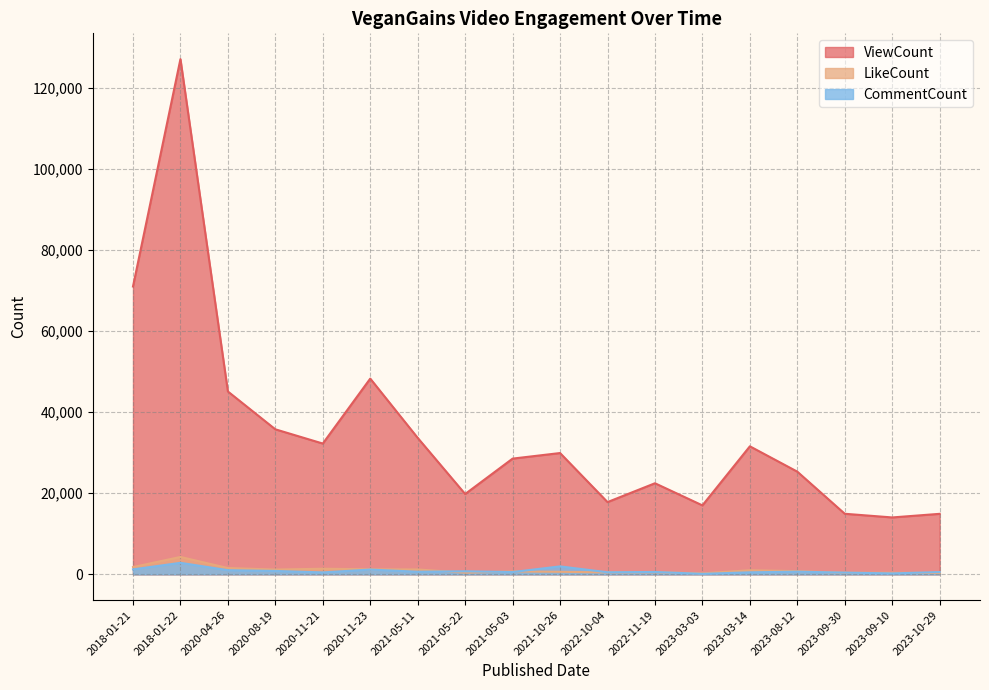

What is the total value across all series at 2020-11-23?

50676